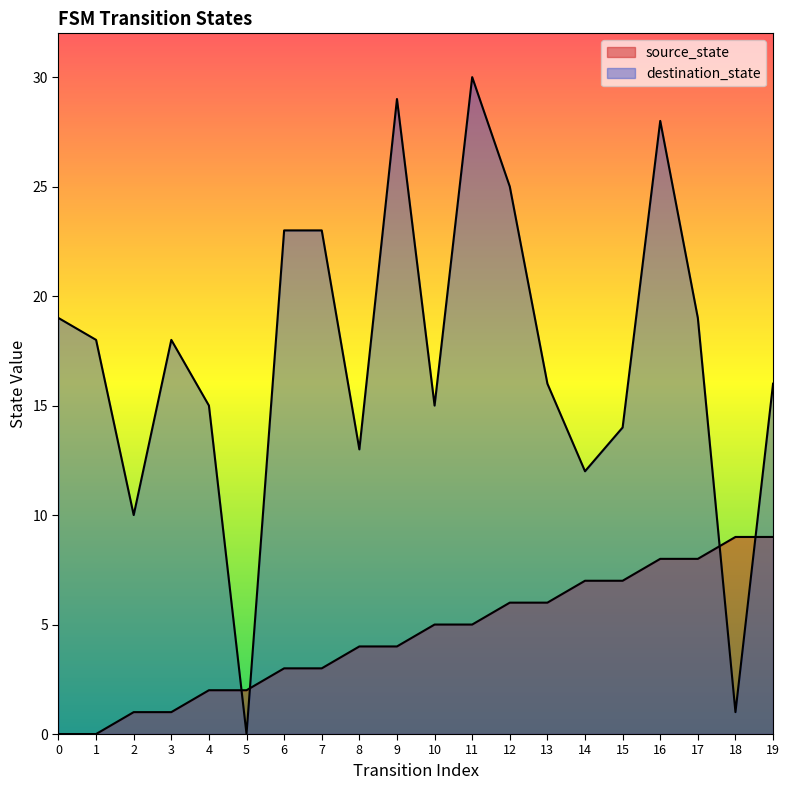

Reading right to left, list all the values displayed in this chart.

source_state: 19=9	18=9	17=8	16=8	15=7	14=7	13=6	12=6	11=5	10=5	9=4	8=4	7=3	6=3	5=2	4=2	3=1	2=1	1=0	0=0
destination_state: 19=16	18=1	17=19	16=28	15=14	14=12	13=16	12=25	11=30	10=15	9=29	8=13	7=23	6=23	5=0	4=15	3=18	2=10	1=18	0=19